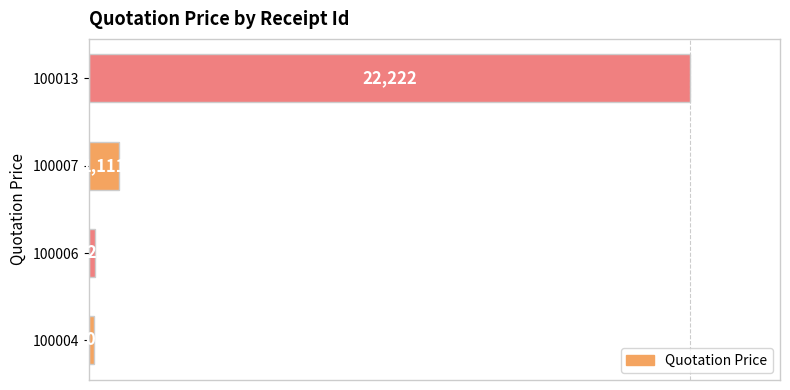

Reading bottom to top, list all the values displayed in this chart.

100004=200	100006=222	100007=1111	100013=22222